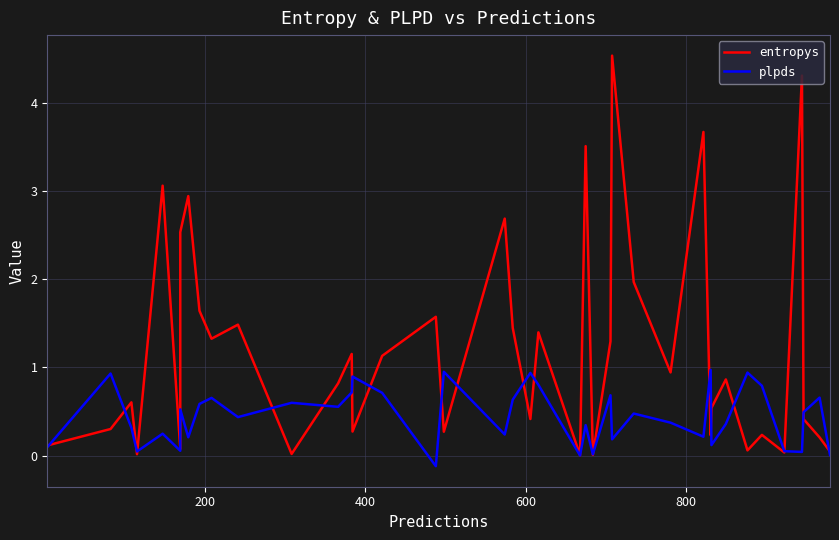

Which series has the widest spread of values?

entropys